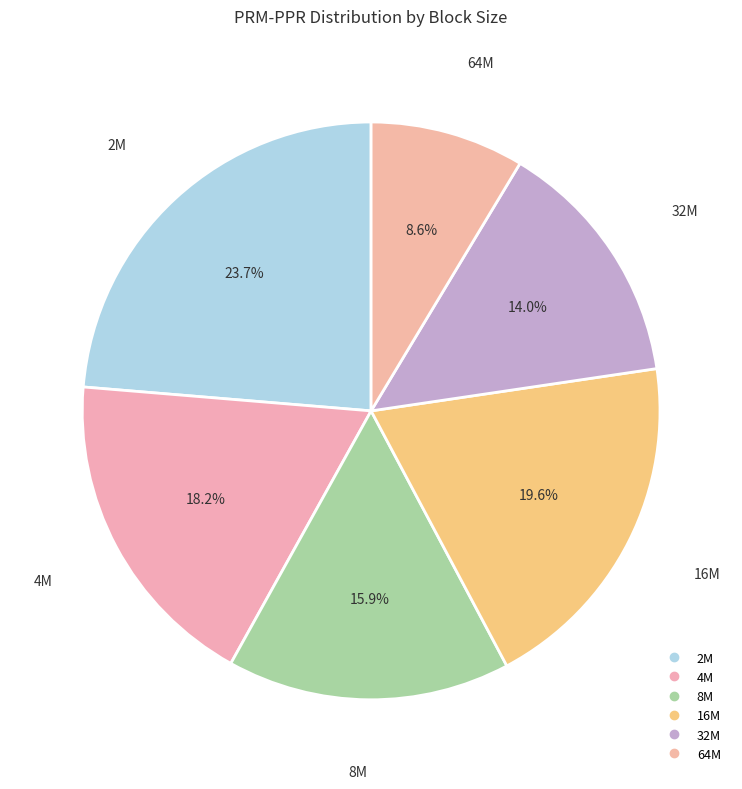

To the nearest percent, what portion does 32M represent?

14%